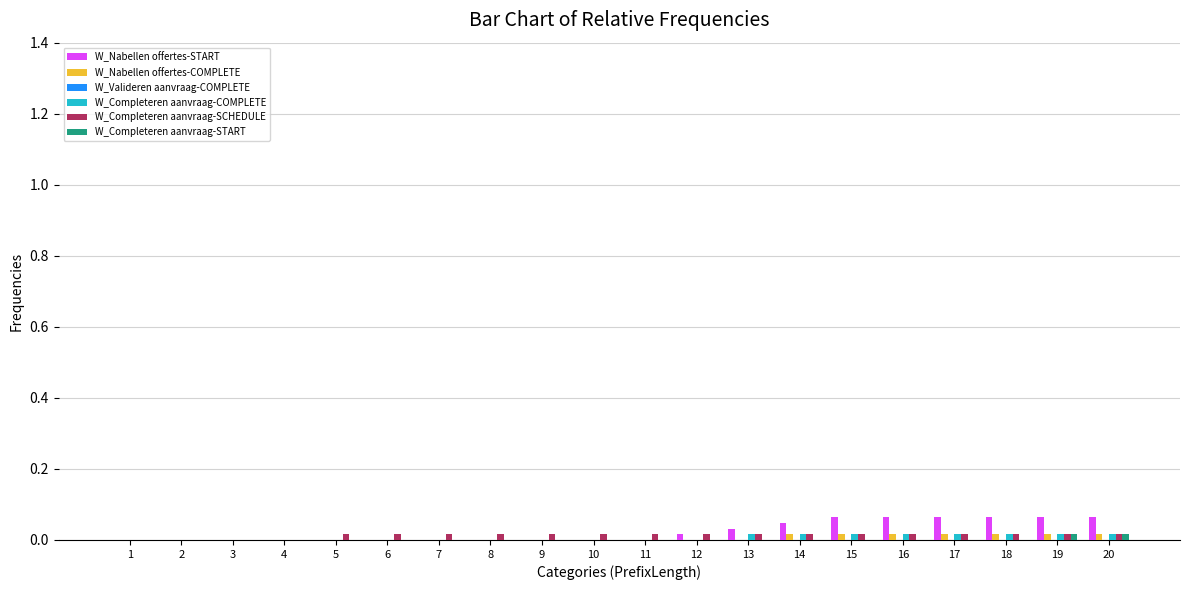

The W_Nabellen offertes-START series shows 0.0 at 19. True or false?

False